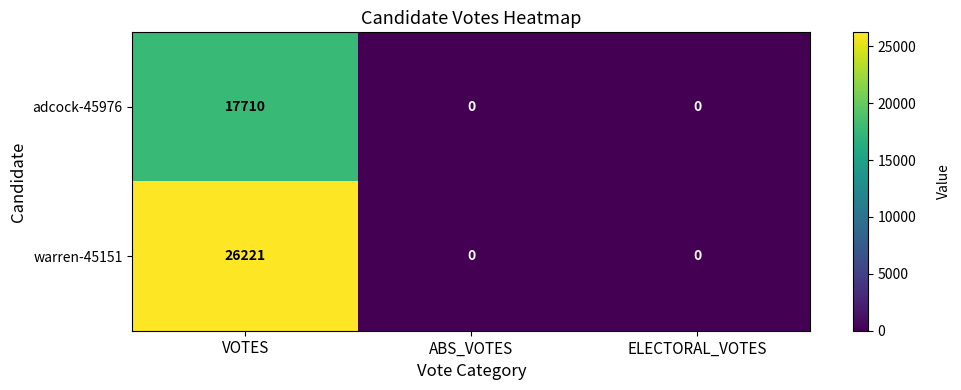

The adcock-45976 series shows 17710 at VOTES. True or false?

True